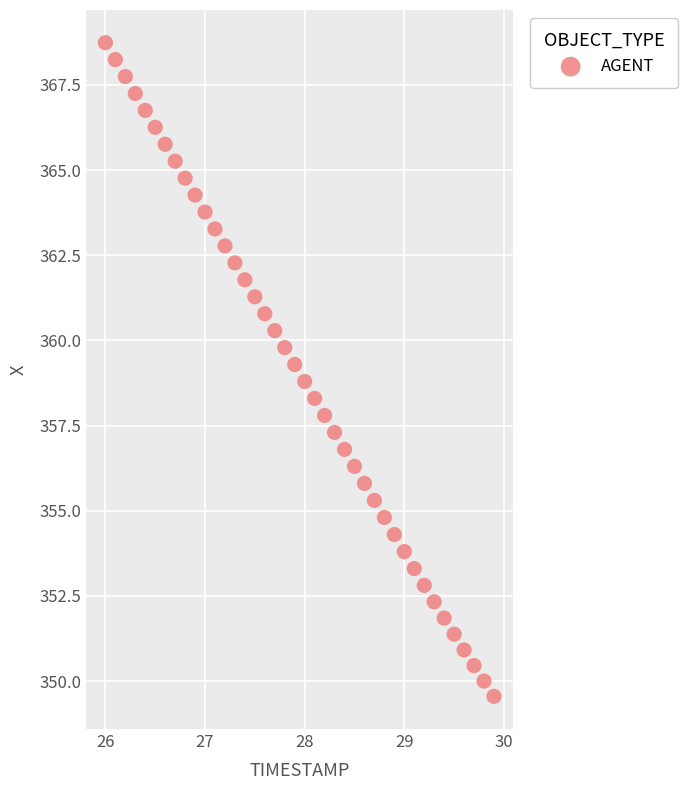

What is the range of Y values (max minus min)?

19.2